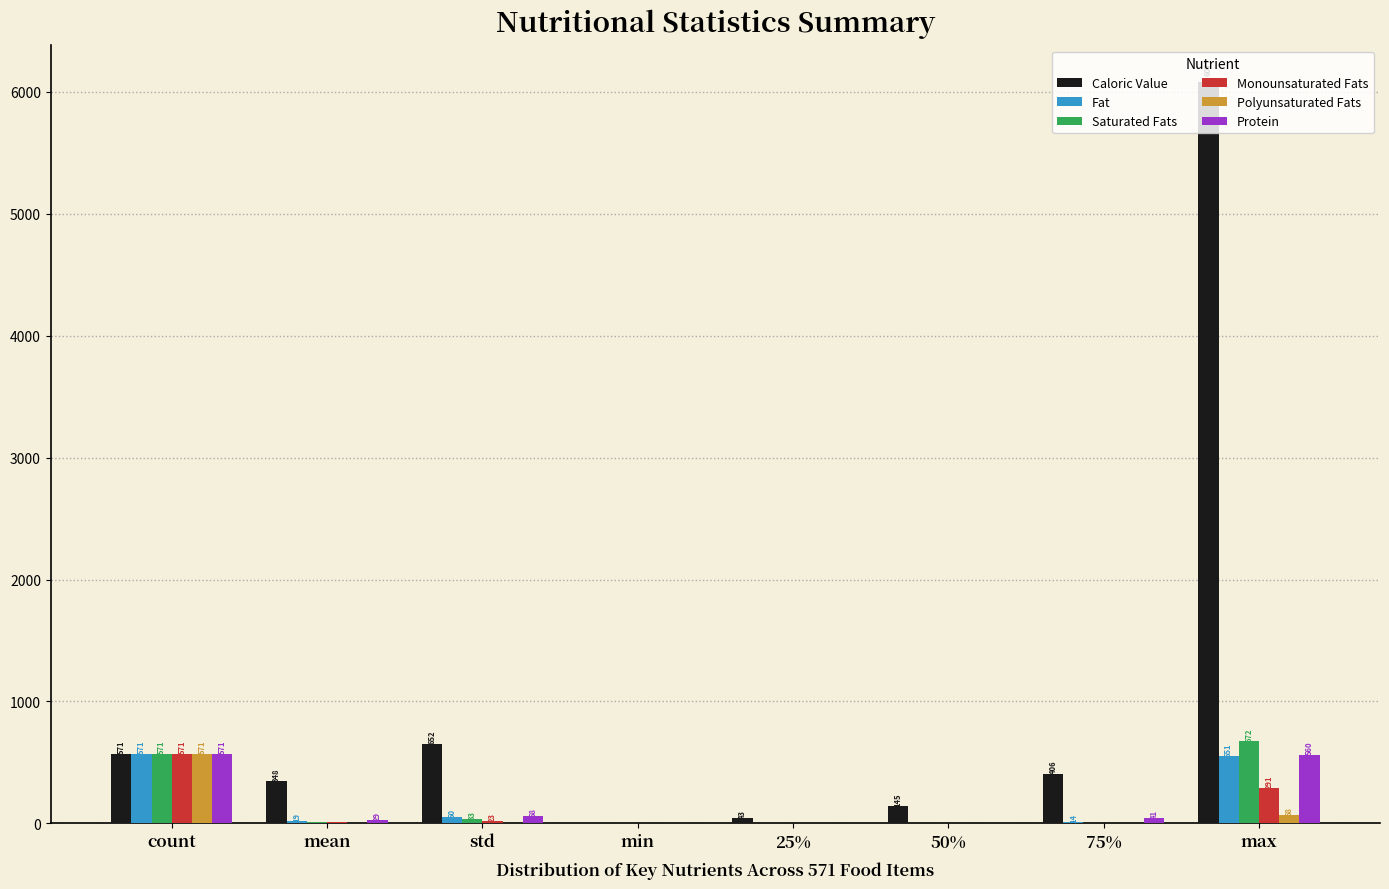

At which label does Caloric Value reach its peak?

max